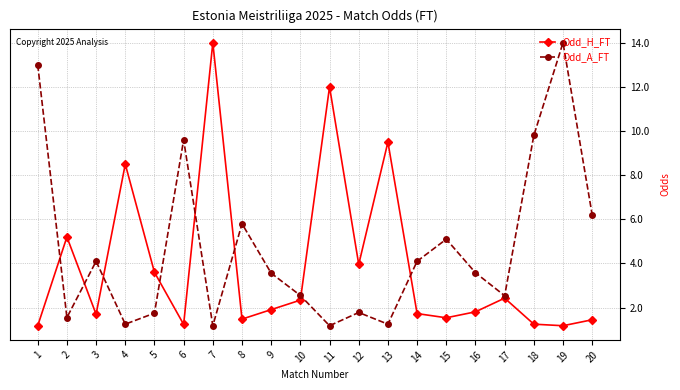

What is the smallest value displayed?

1.2